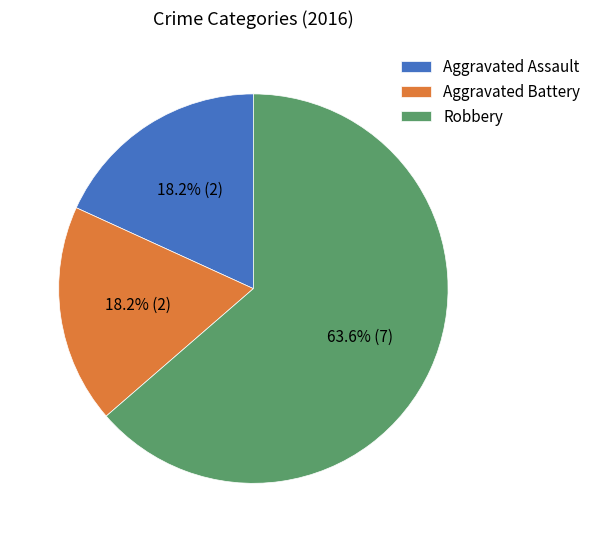

What percentage is the Aggravated Assault slice, to the nearest percent?

18%